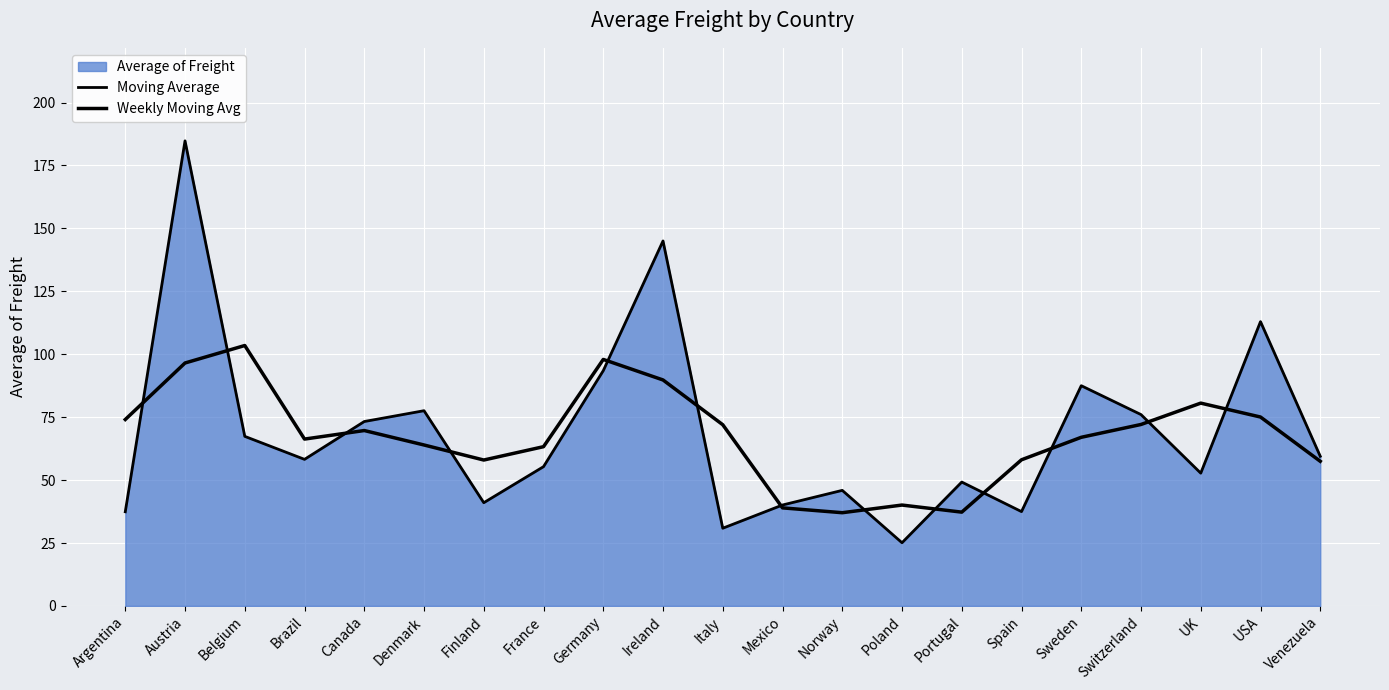

How many lines are shown in the chart?

2